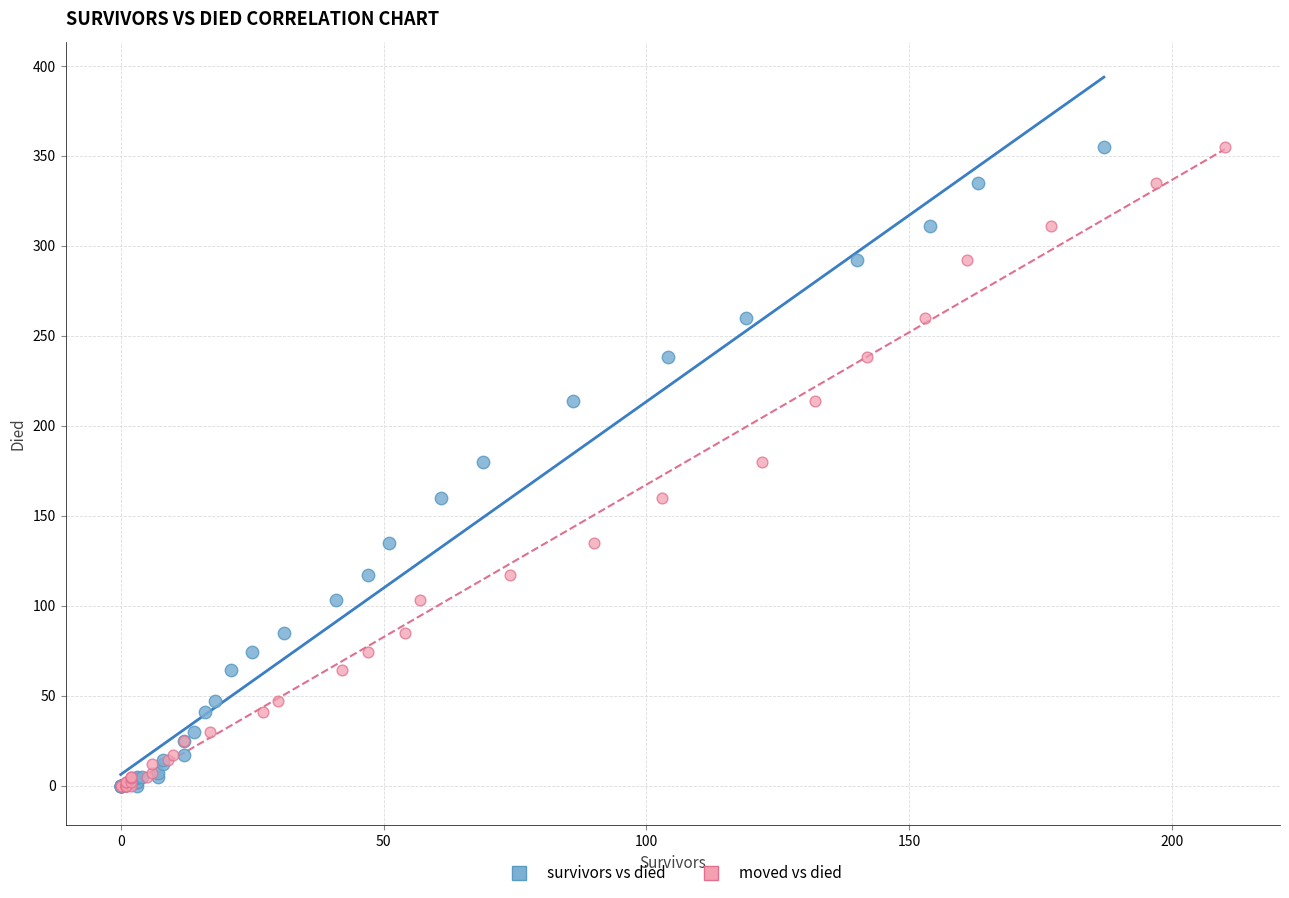

What are all the series names shown in the legend?

survivors vs died, moved vs died